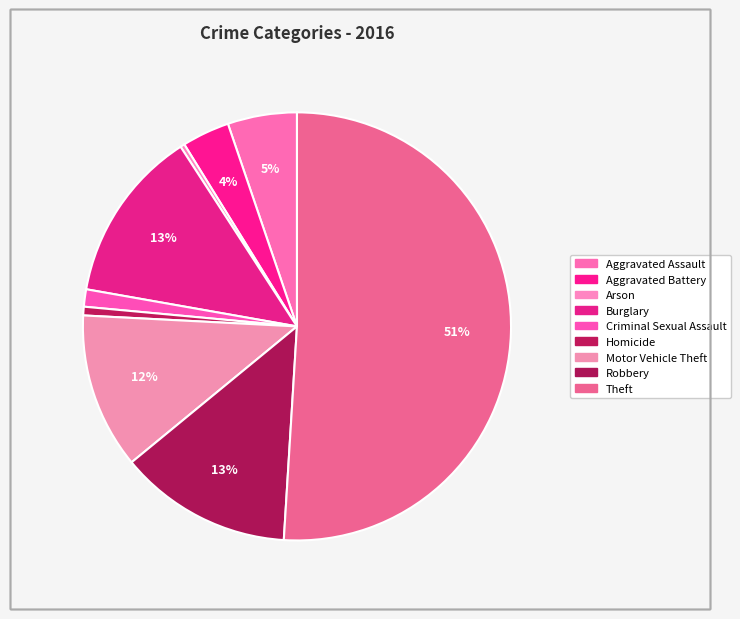

How many segments does this pie chart have?

9